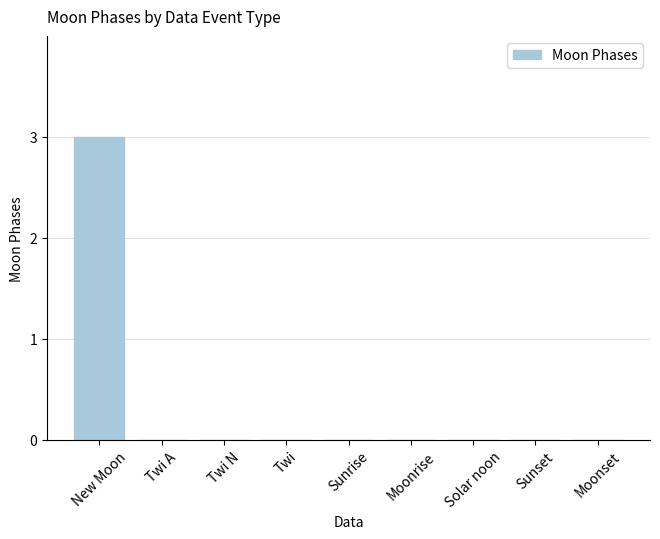

True or false: the data shows 2 at Moonrise.

False